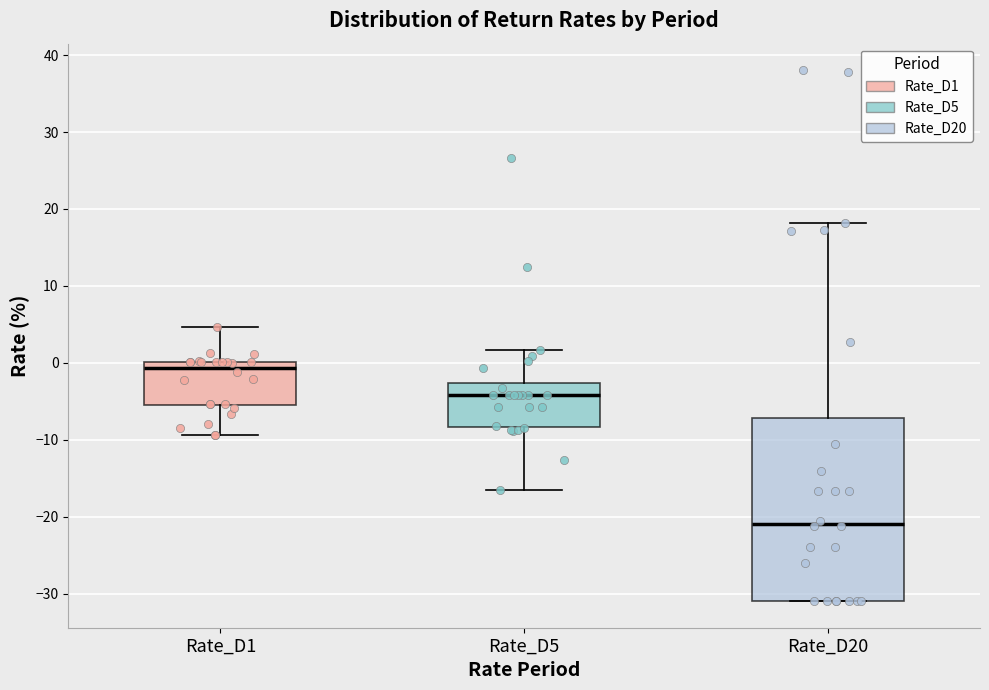

Where does the median line of the box for Rate_D1 sit on the y-axis? The values are not printed on the chart, so give them approximately, as read against the axis.

-1